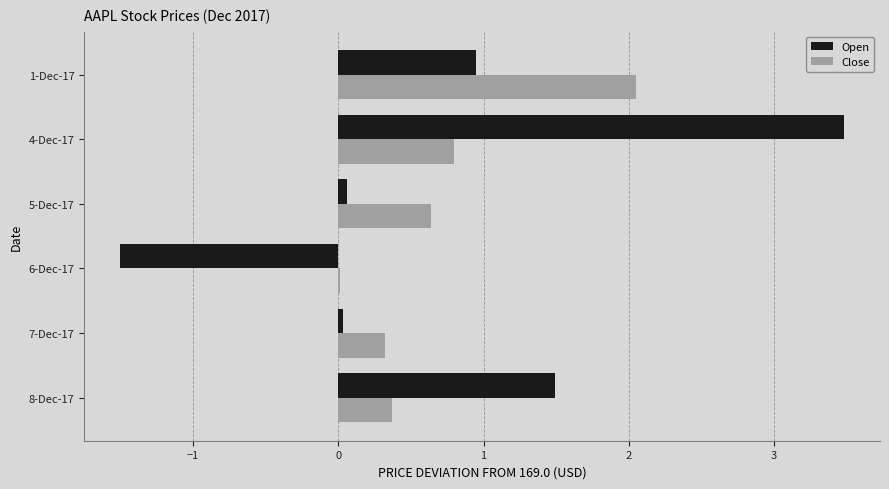

At which category is the sum across all series the highest?

4-Dec-17